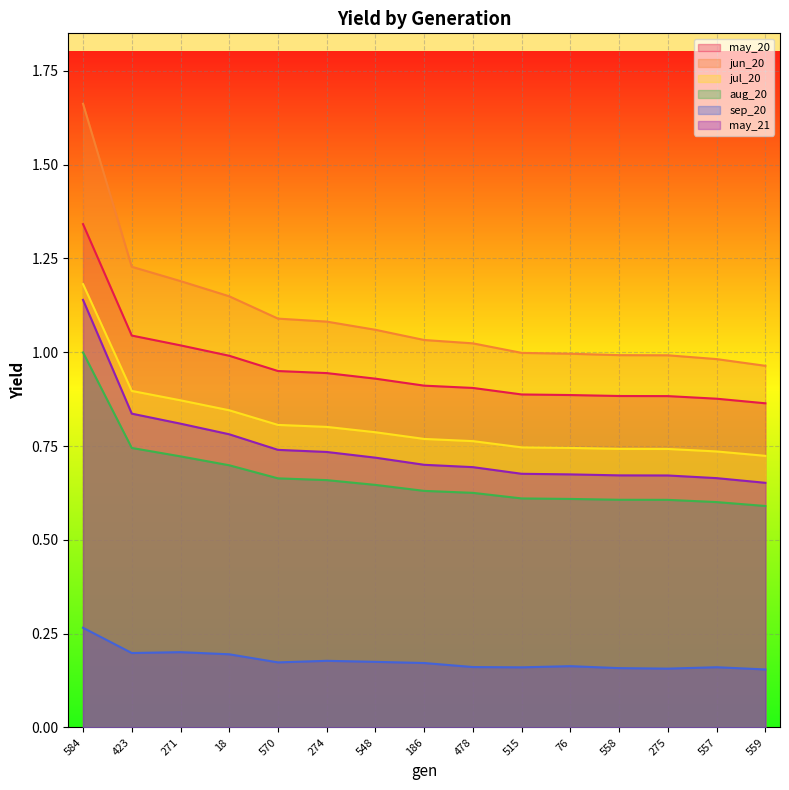

What is the sum of all may_20 values?

14.3